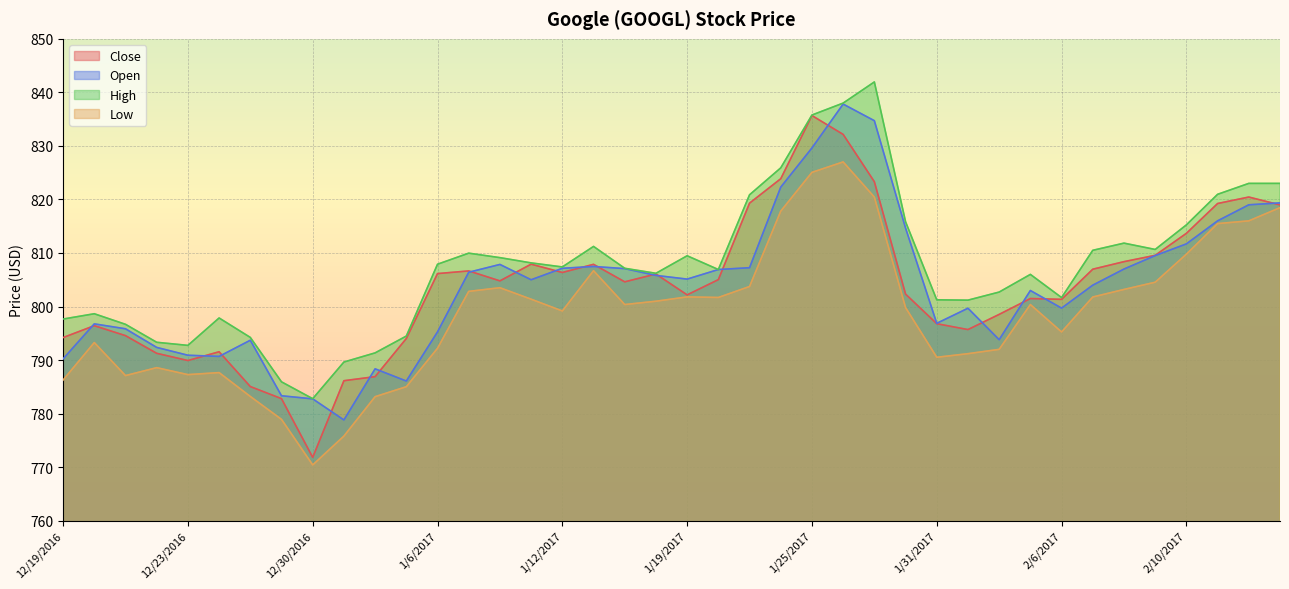

What position from the right is 1/26/2017?

15